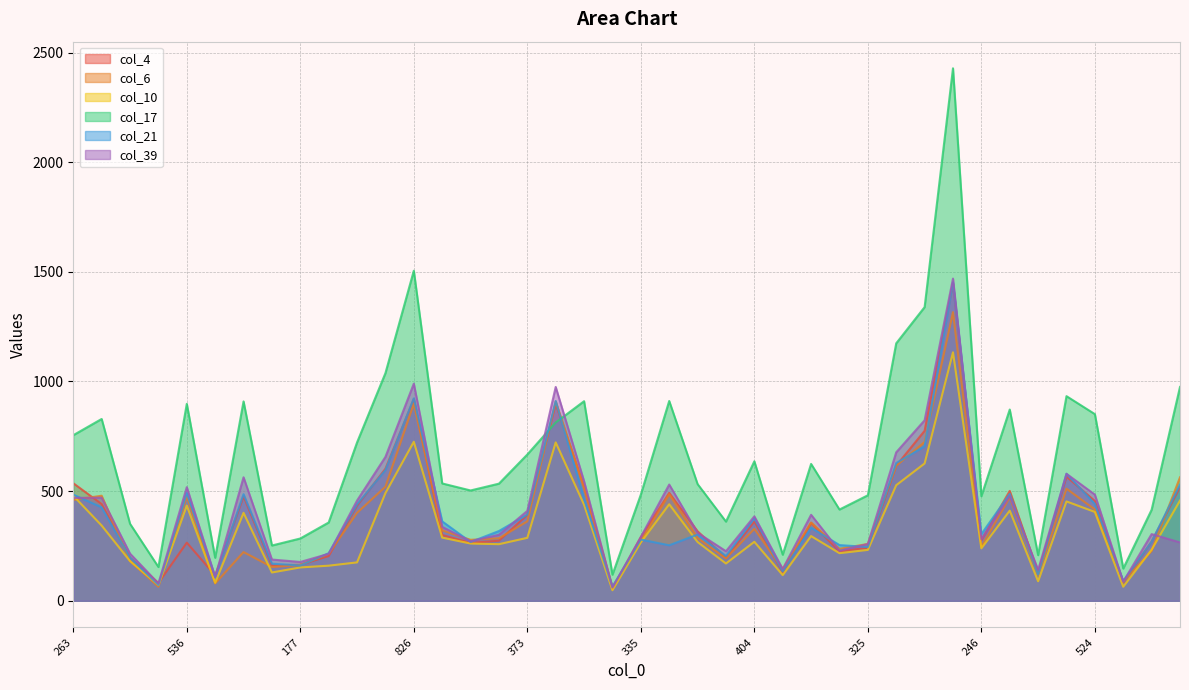

Where is col_17 nearest to the value 1273?

687